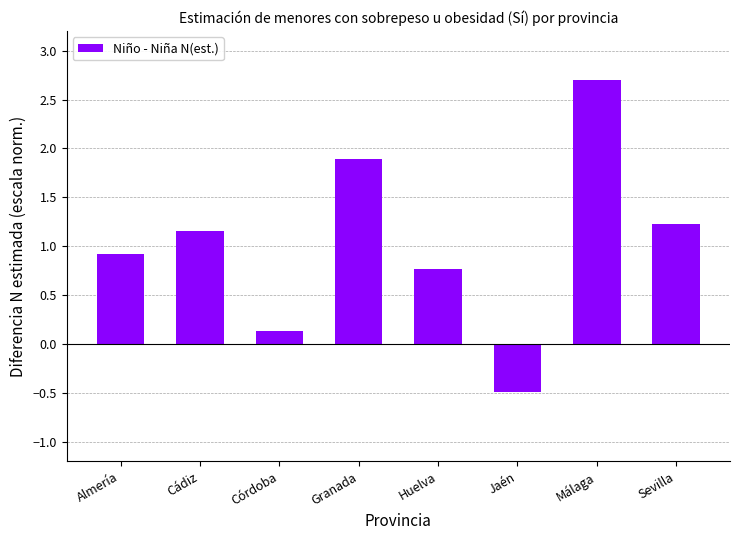

Are the bars grouped side by side (vs. stacked)?

No